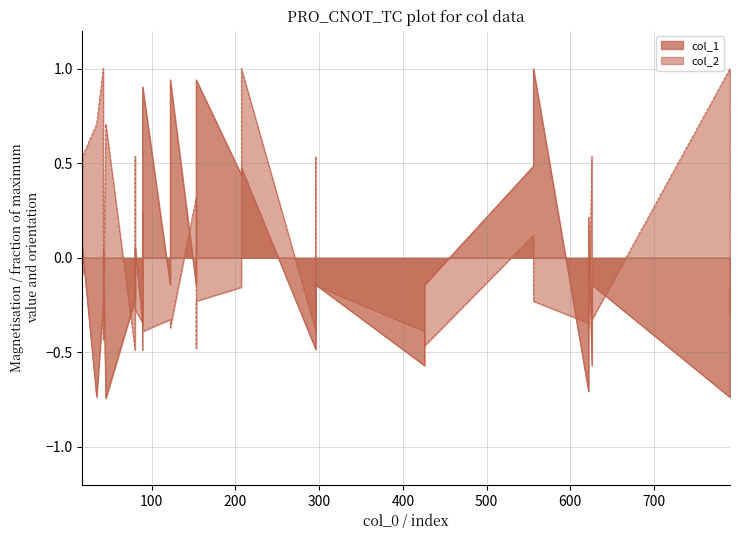

How many data points in col_1 are less than 0?

22